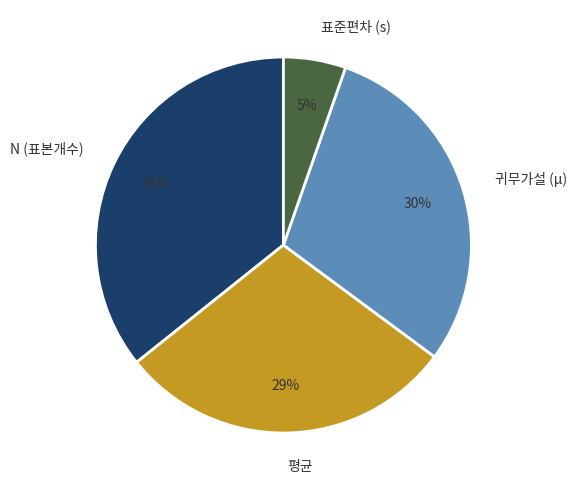

To the nearest percent, what is the difference between the 표준편차 (s) and 평균 slice percentages?

24%